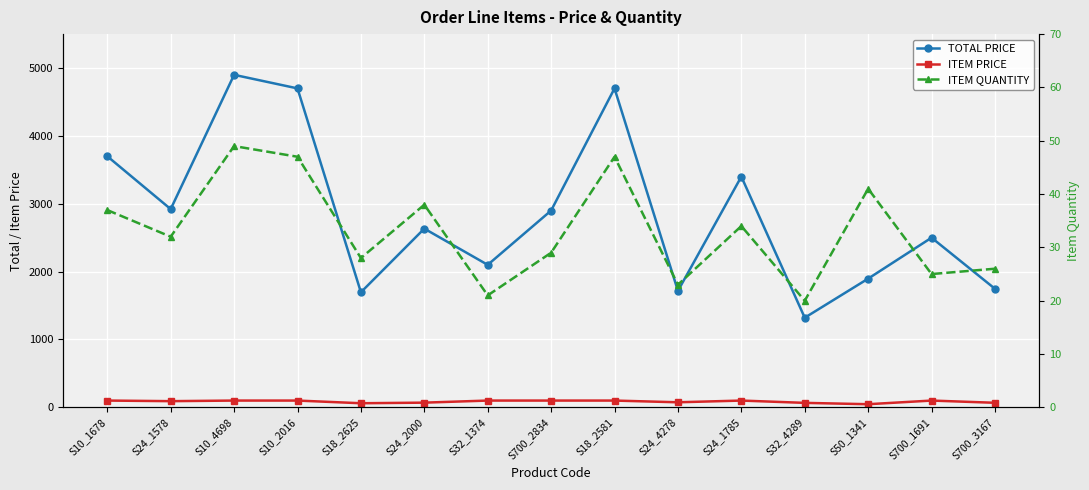

Reading left to right, what are all the values shown in this chart?

TOTAL PRICE: 3700.0	2921.3	4900.0	4700.0	1696.0	2633.8	2100.0	2900.0	4700.0	1716.3	3400.0	1320.8	1896.7	2500.0	1747.2
ITEM PRICE: 100.0	91.3	100.0	100.0	60.6	69.3	100.0	100.0	100.0	74.6	100.0	66.0	46.3	100.0	67.2
ITEM QUANTITY: 37.0	32.0	49.0	47.0	28.0	38.0	21.0	29.0	47.0	23.0	34.0	20.0	41.0	25.0	26.0